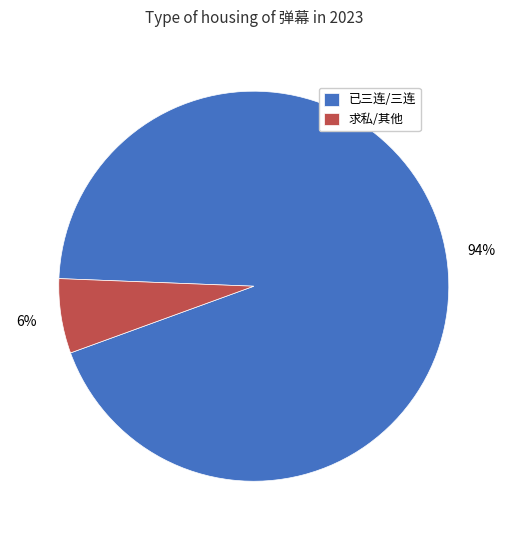

What percentage is the 求私/其他 slice, to the nearest percent?

6%